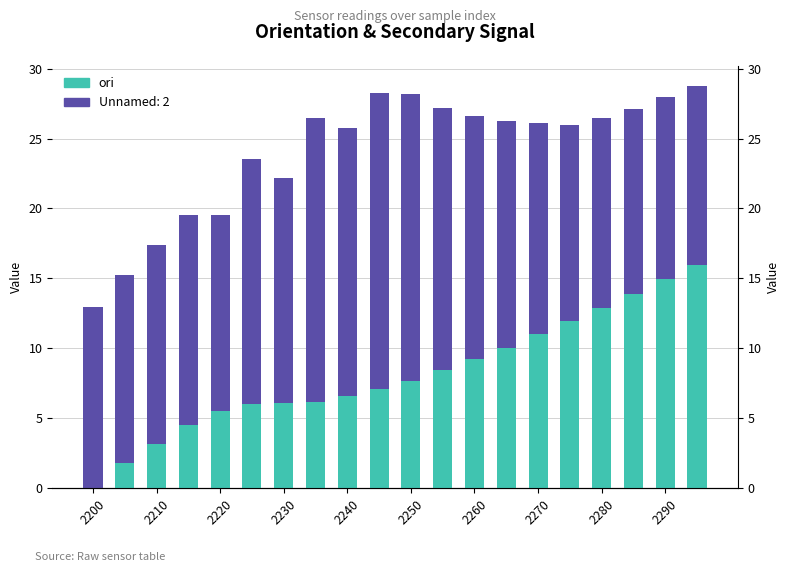

True or false: the data shows 0.4 at 2210.

False